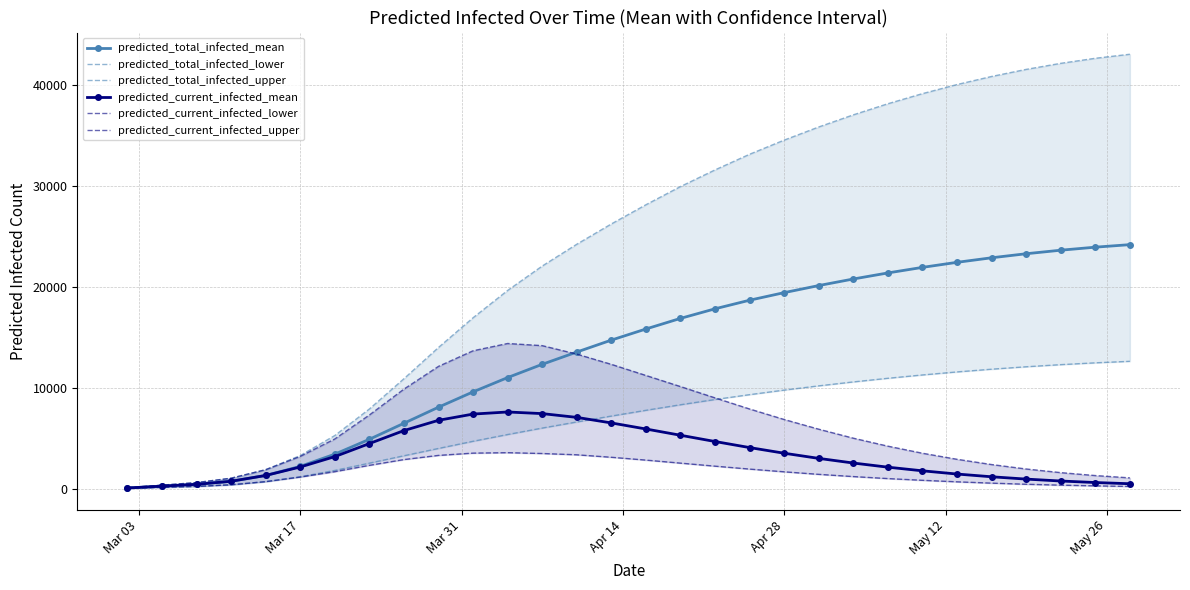

Which series has the largest total across all categories?

predicted_total_infected_upper